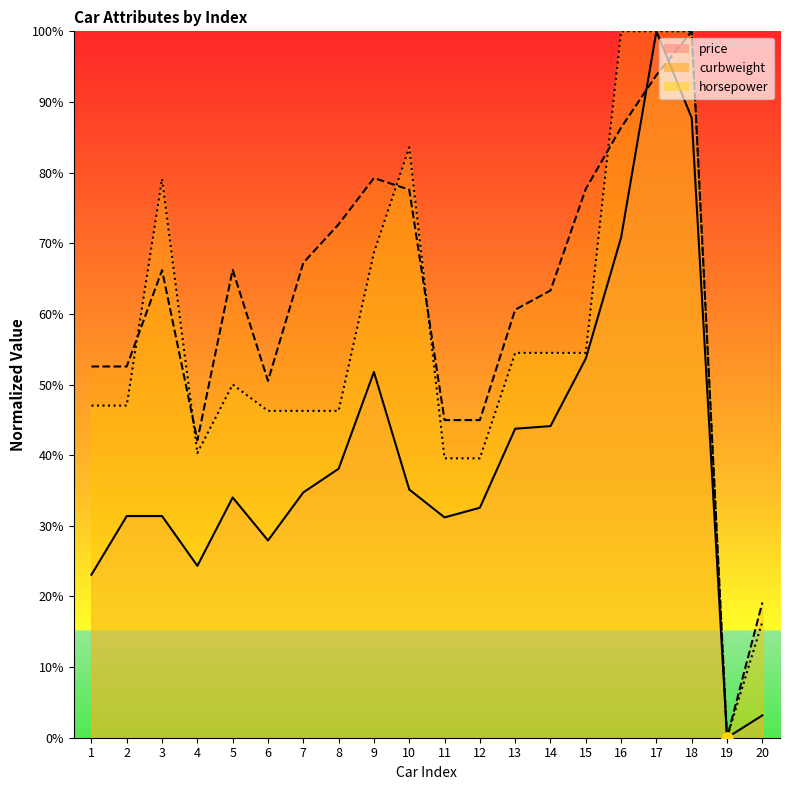

Which series has the widest spread of Y values?

price